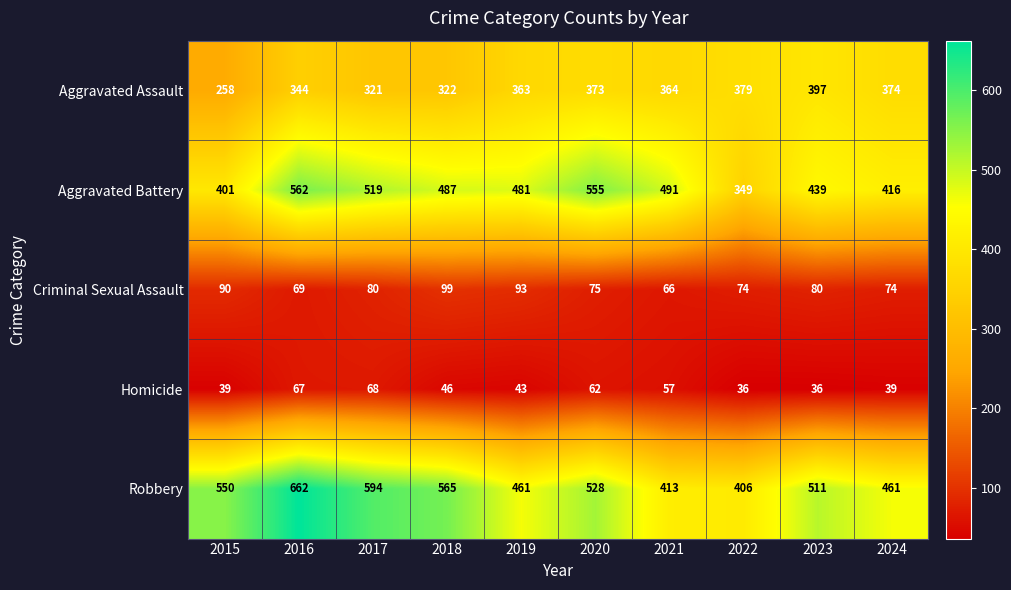

True or false: Criminal Sexual Assault has a value of 75 at 2020.

True